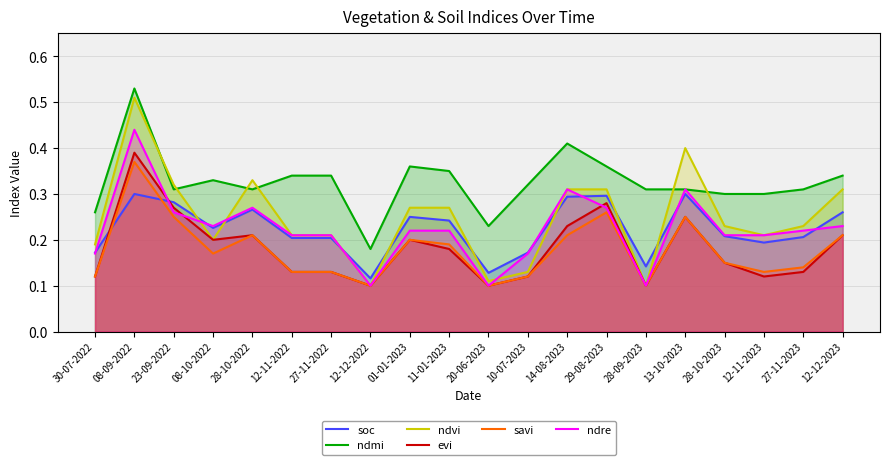

What is the value of the ndre point at the 10th from the left?

0.2